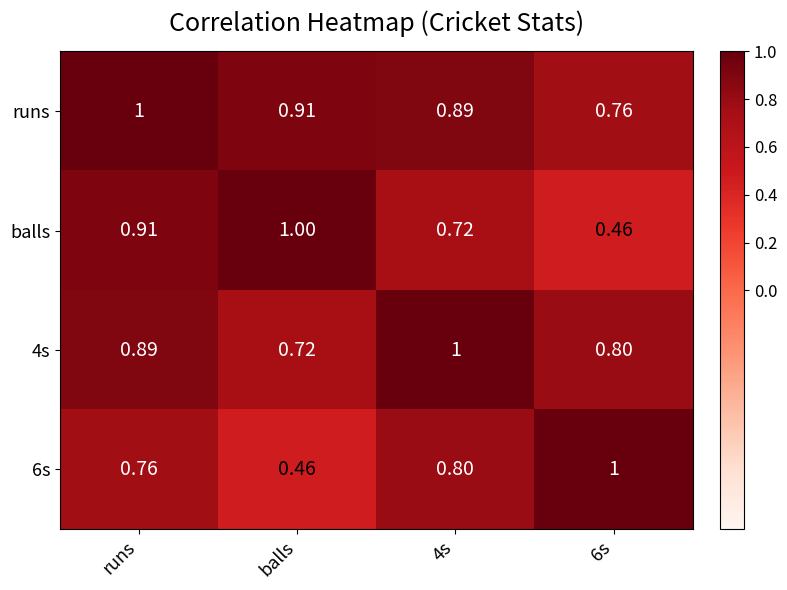

At which category is the sum across all series the highest?

runs